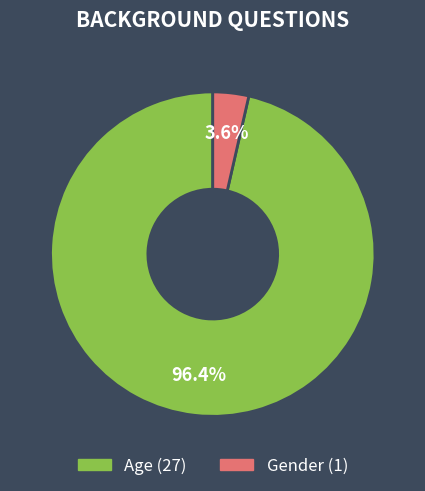

To the nearest percent, what portion does Gender represent?

4%